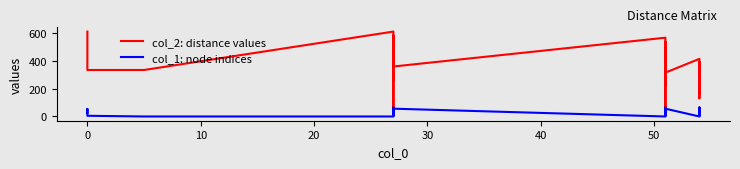

The col_1 series shows 51 at 27. True or false?

True